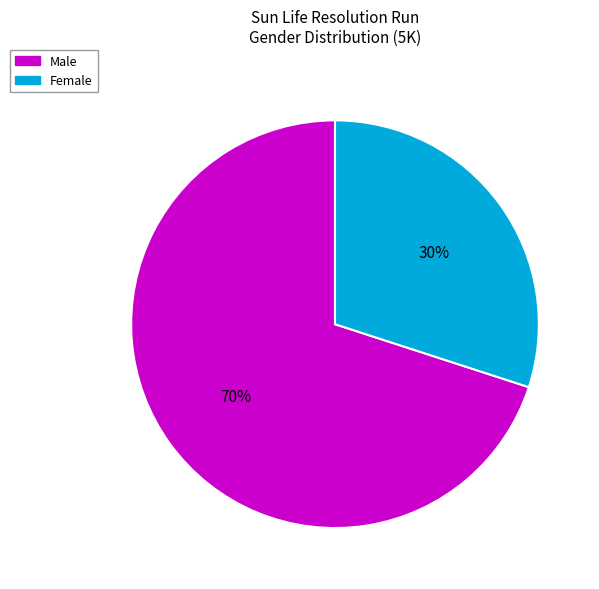

Which category has the biggest portion of the pie?

Male